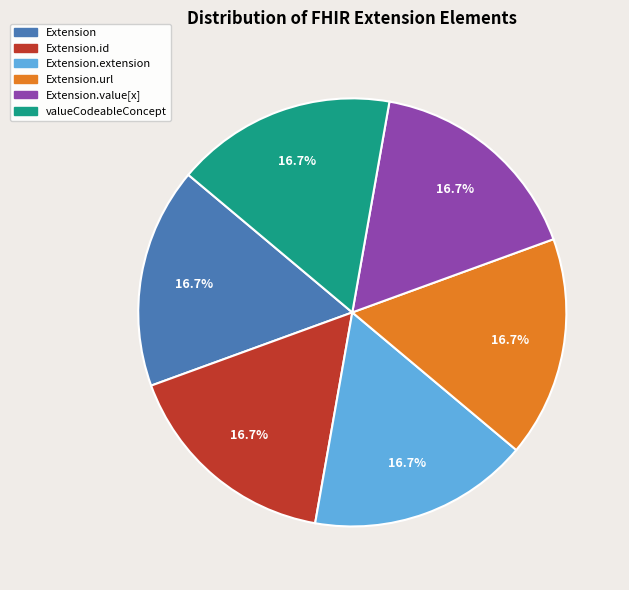

Is there any slice that represents more than half of the pie?

No